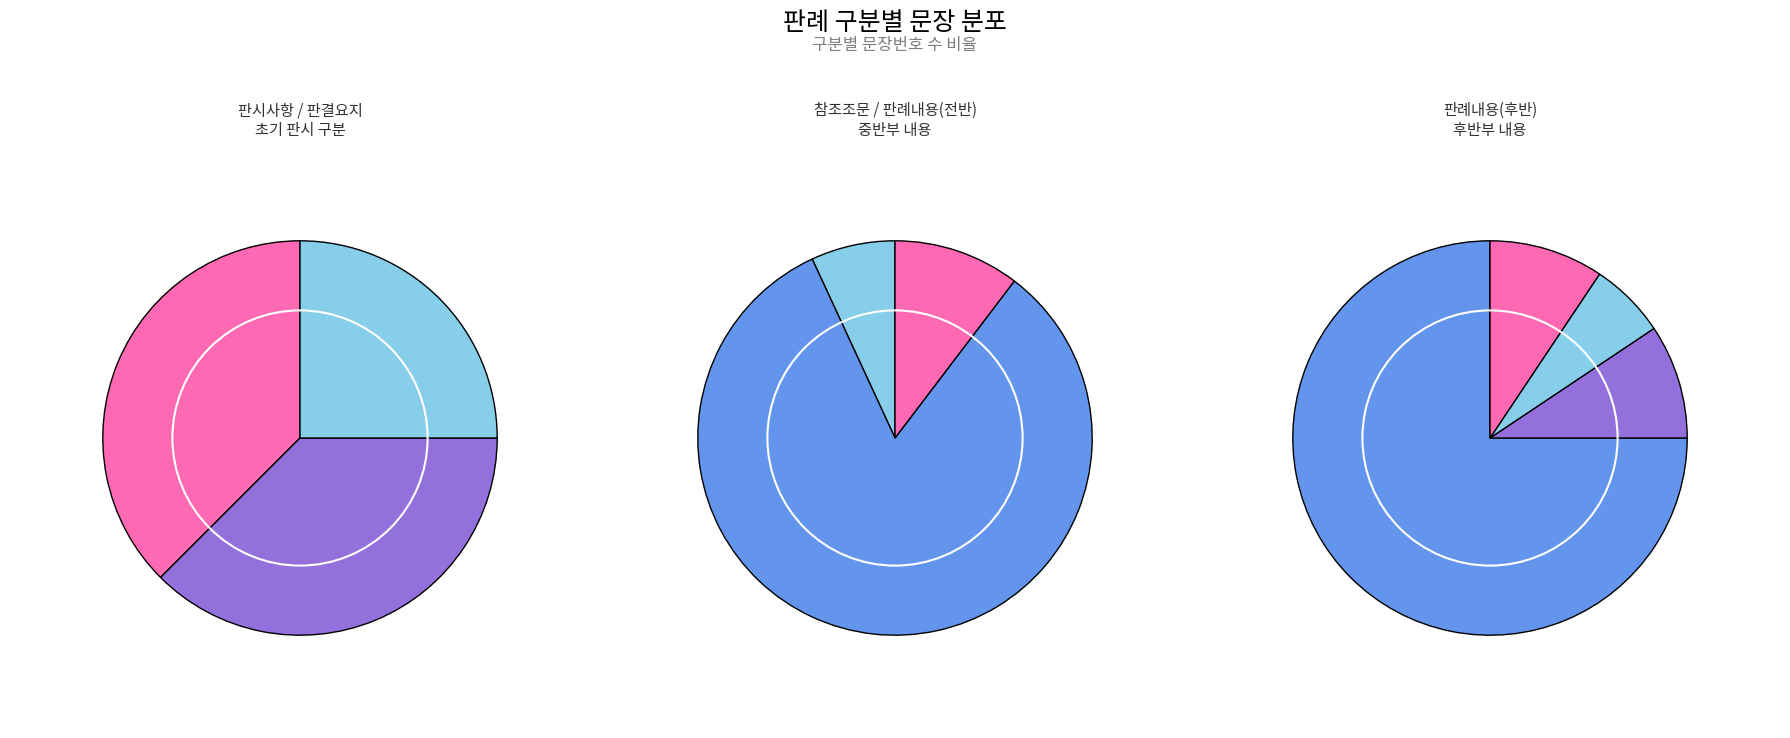

Combined, what portion of the pie is 참조조문 and 판시사항?

8.9%